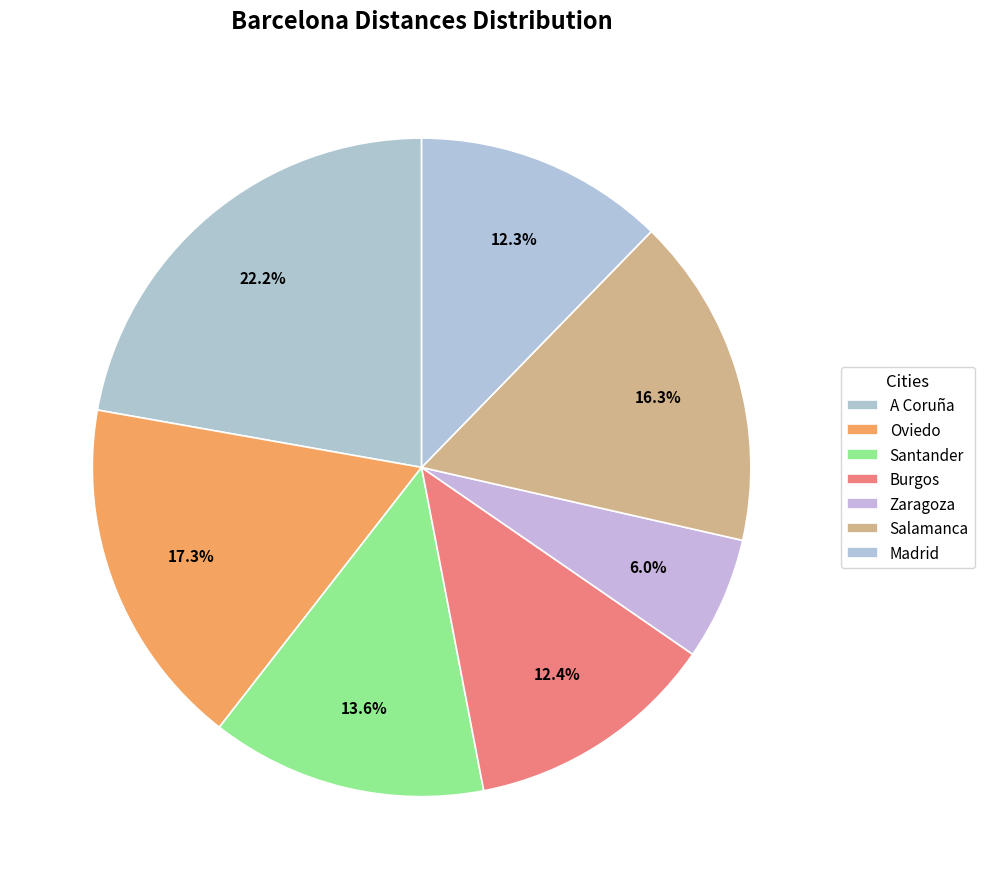

Is it true that Oviedo is 28% of the pie?

False